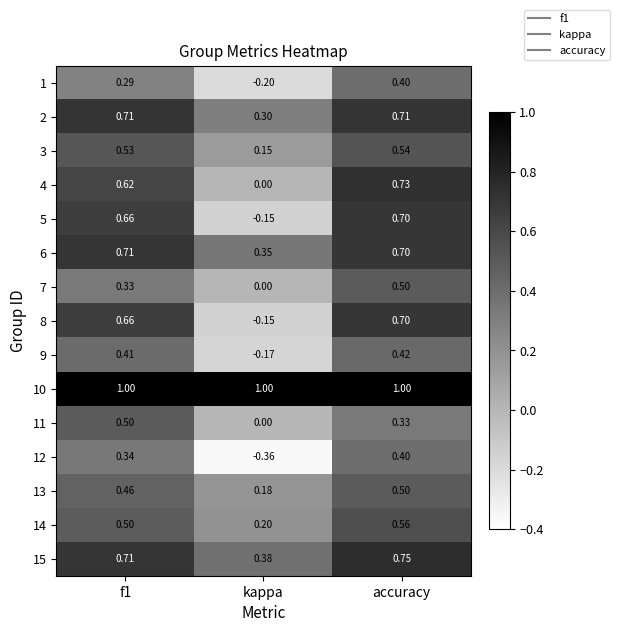

Is the value of 11 at f1 greater than the value of 7 at kappa?

Yes